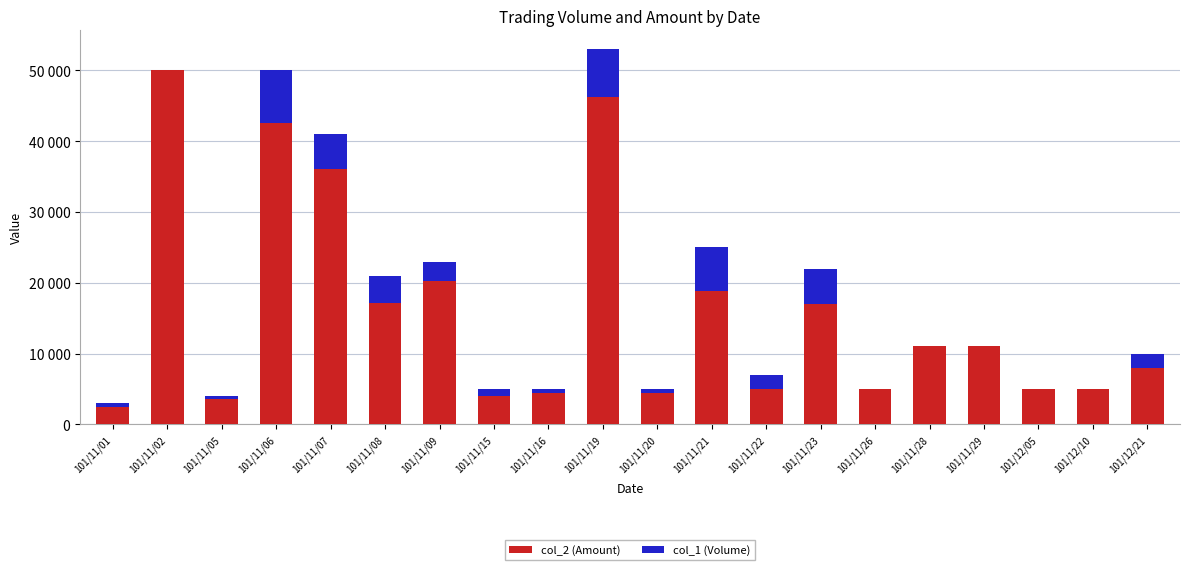

What is the difference between the col_1 (Volume) values at 101/11/02 and 101/11/19?

6780